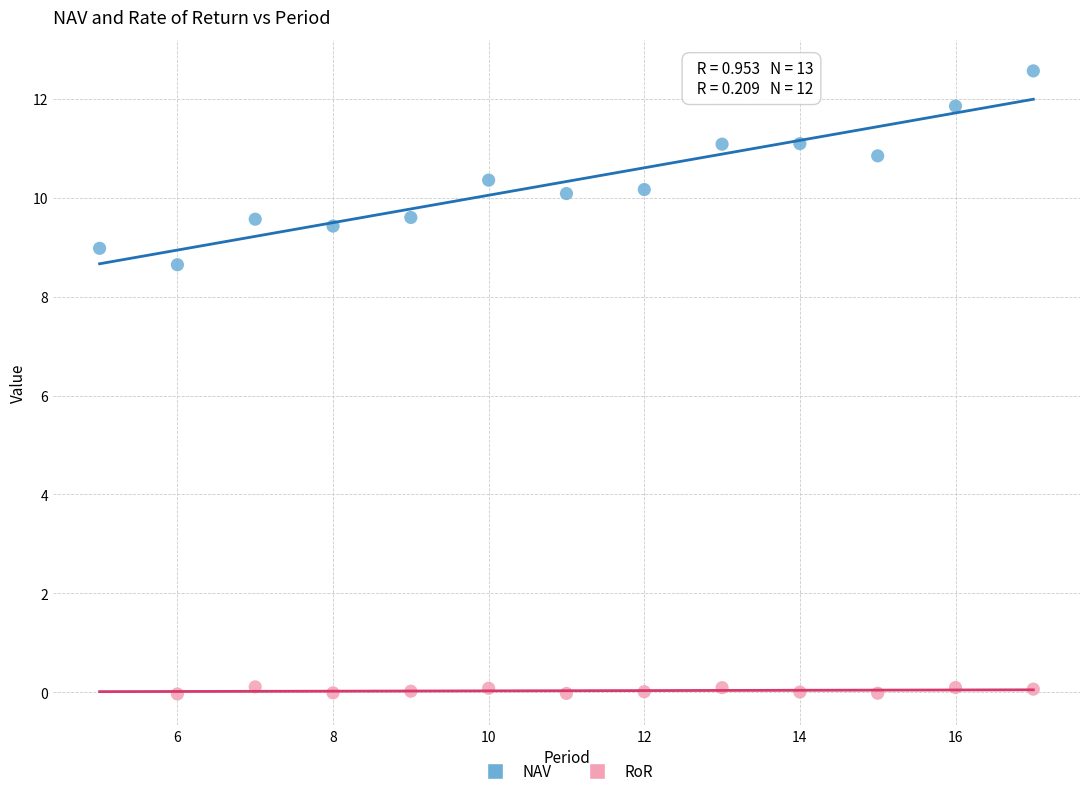

Which series reaches the maximum Y coordinate?

NAV